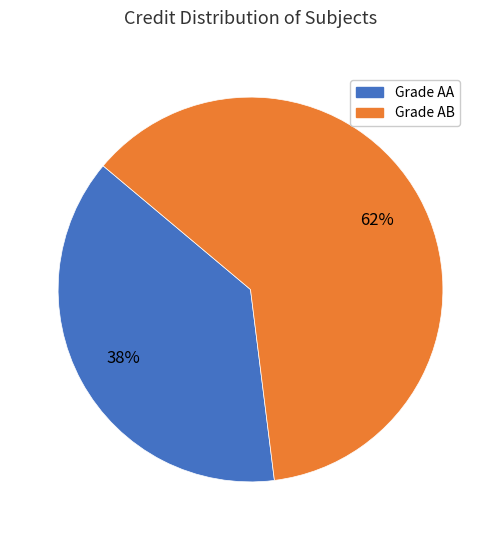

Count the number of slices in the pie.

2